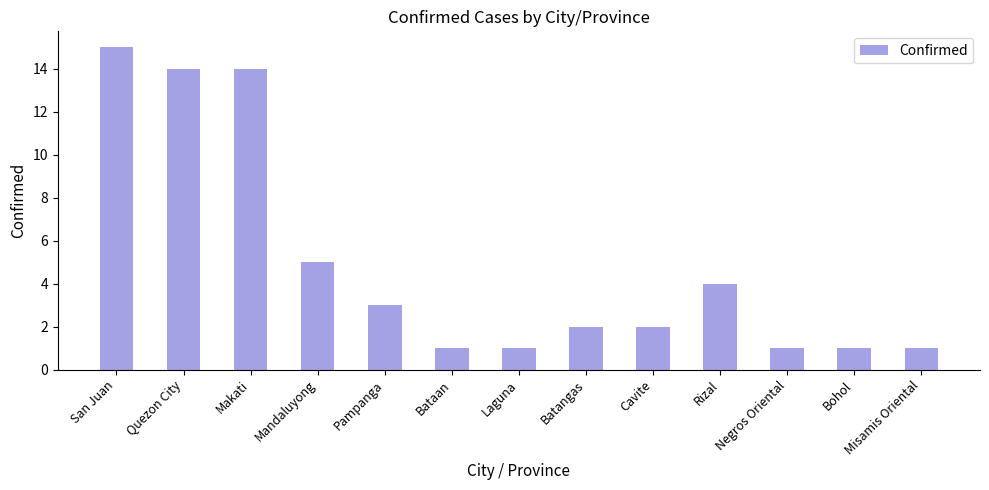

The chart shows a value of 0 at Bohol. True or false?

False